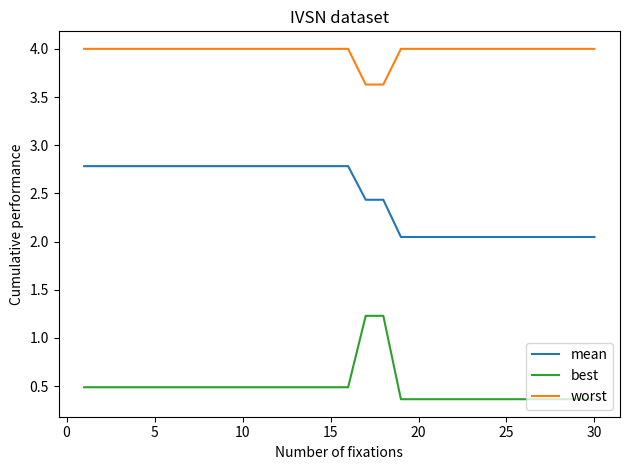

True or false: worst and mean cross at least once.

False